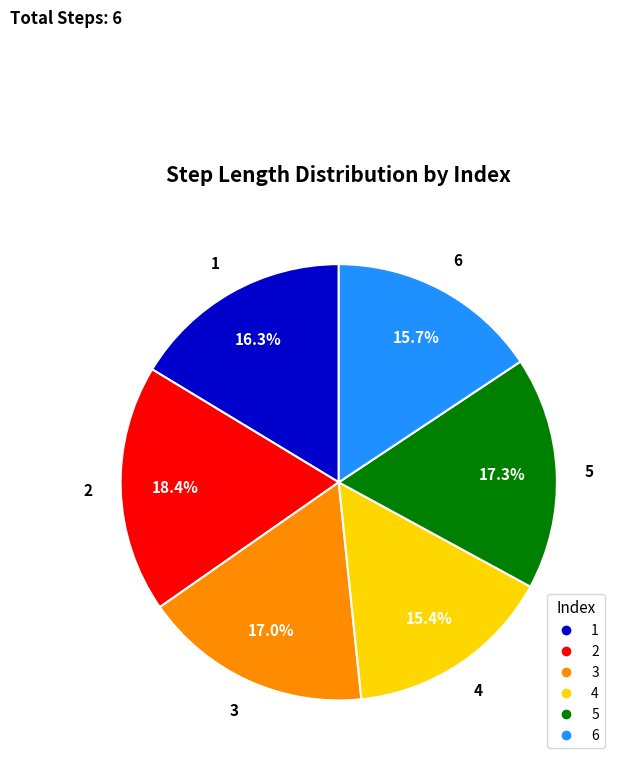

What percentage do 1 and 2 together represent?

34.7%